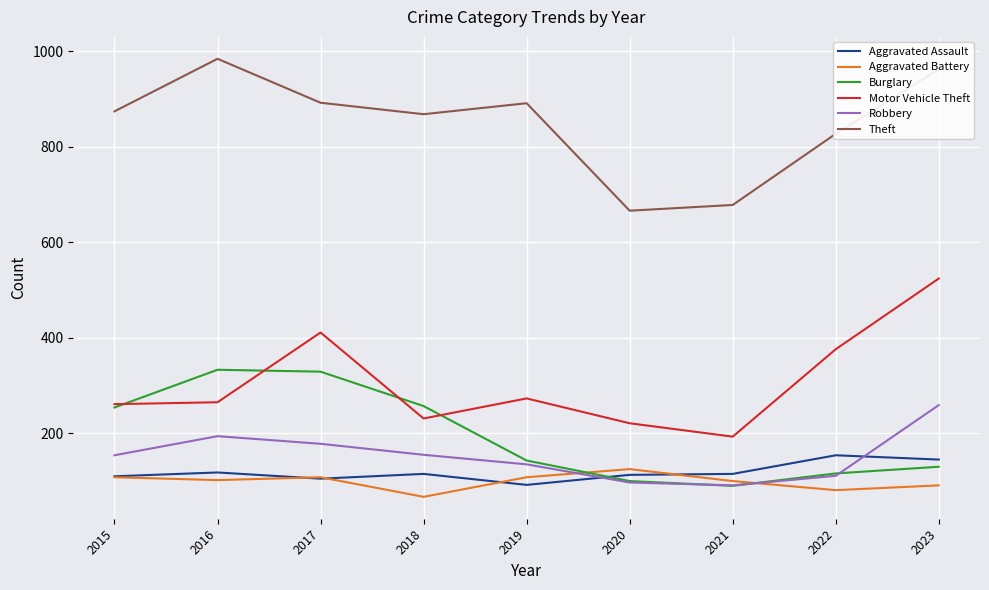

What is the difference between the highest and lowest values at 2018?

801